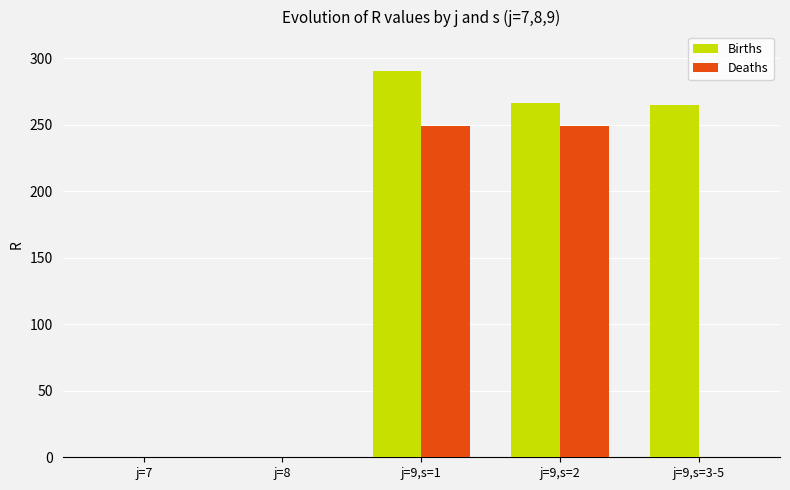

Which series has the largest total across all categories?

Births